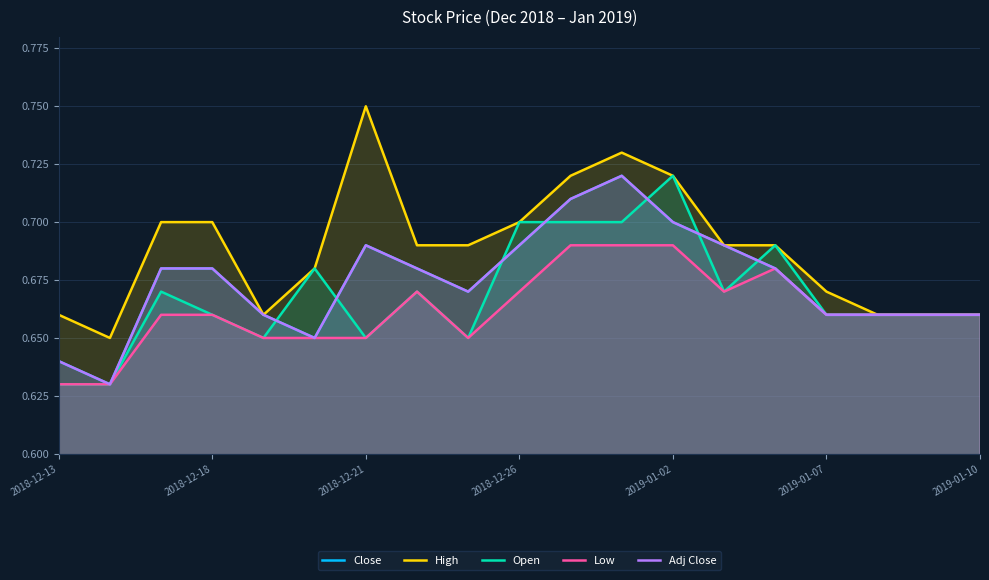

Is the value of Close at 2018-12-21 greater than the value of High at 11?

No